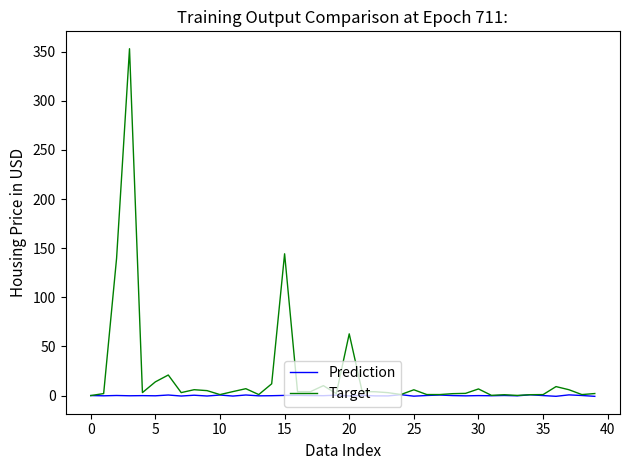

Which series has the largest range (max minus min)?

Target